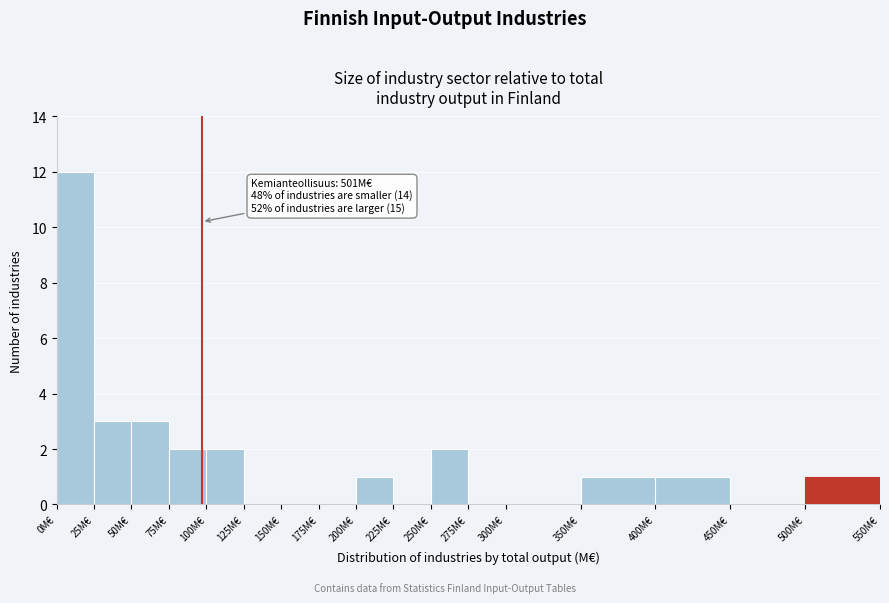

Which range on the x-axis has the tallest bar?

0 to 25